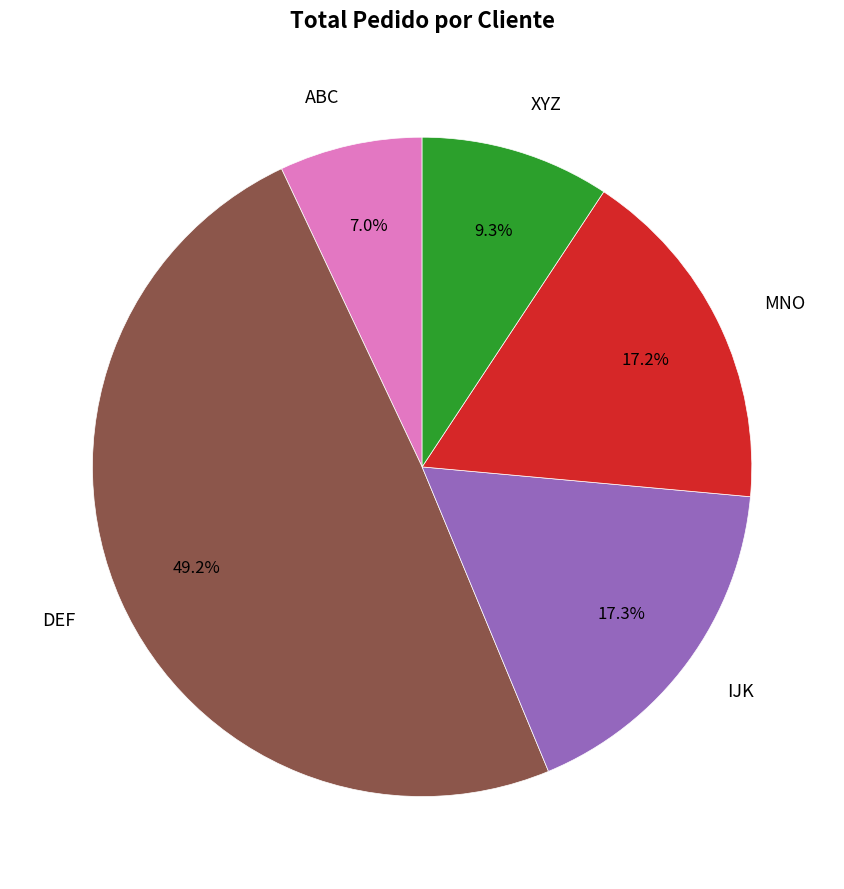

To the nearest percent, what percentage of the pie is XYZ?

9%